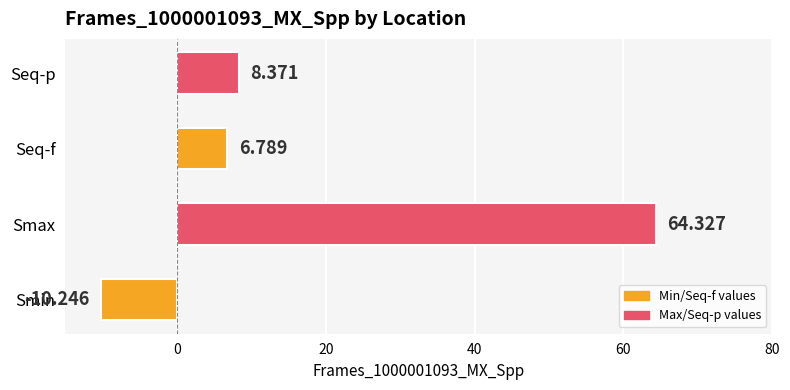

List the labels in order of value, largest first.

Smax, Seq-p, Seq-f, Smin